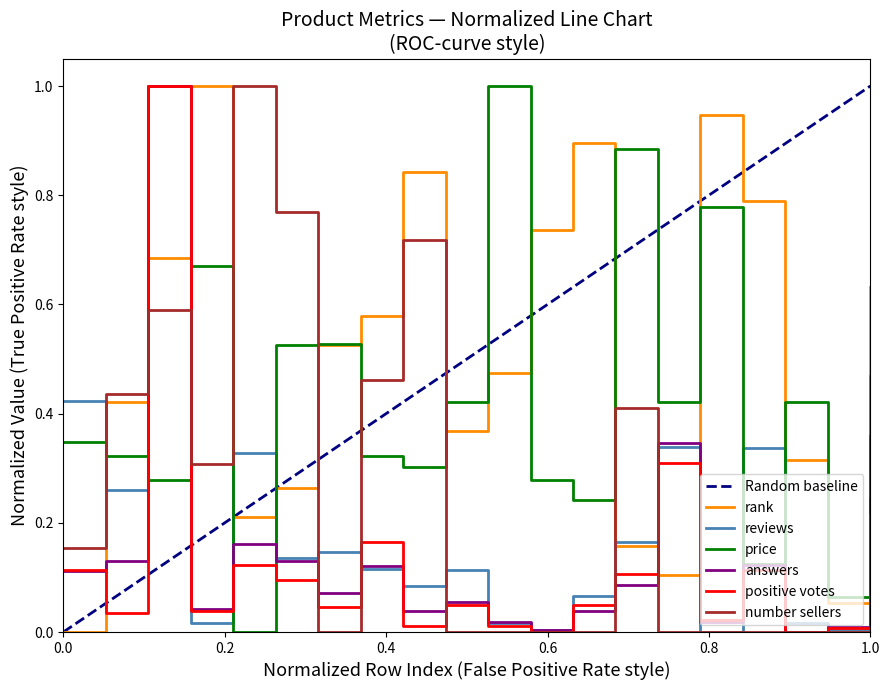

Does the chart display data point markers on the line(s)?

No